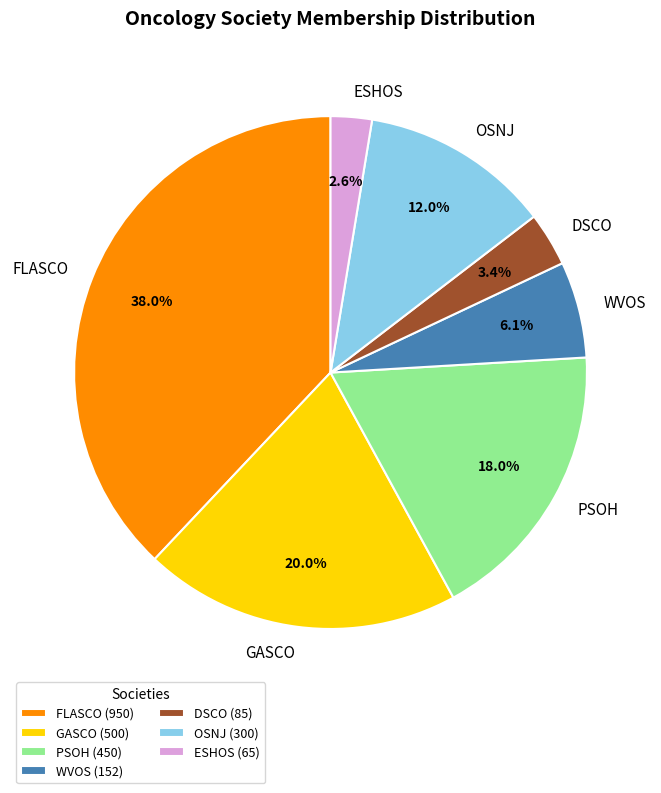

What percentage is the WVOS slice, to the nearest percent?

6%